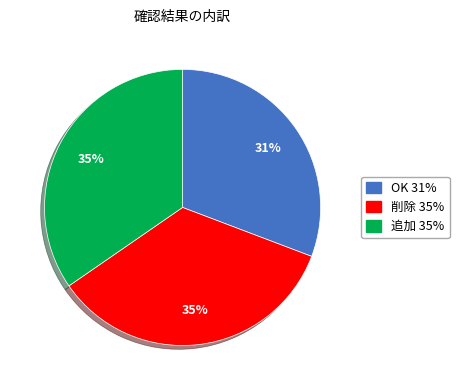

Which category has the smallest portion of the pie?

OK